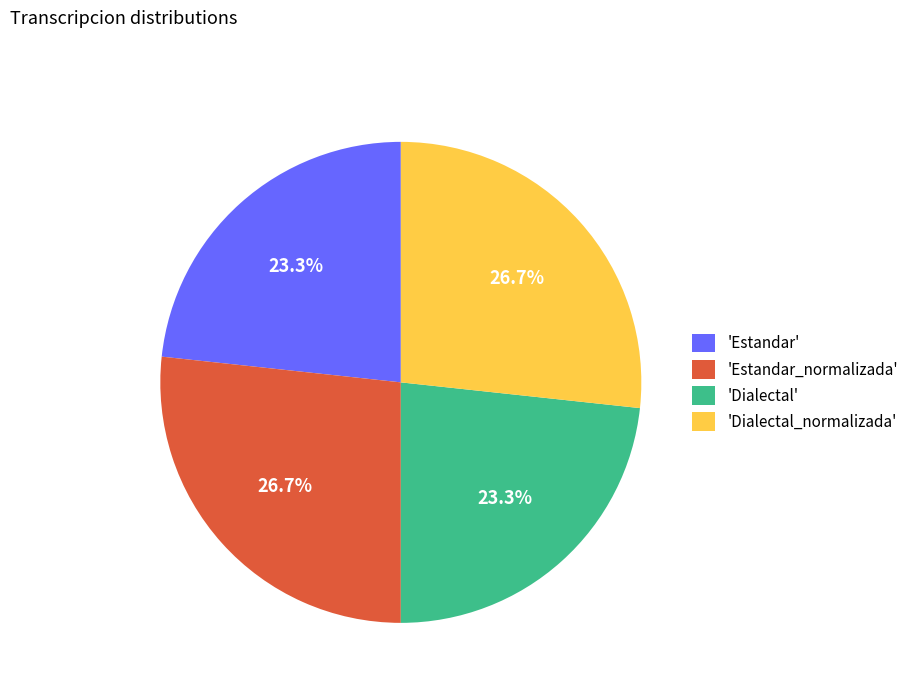

How many slices are in this pie chart?

4